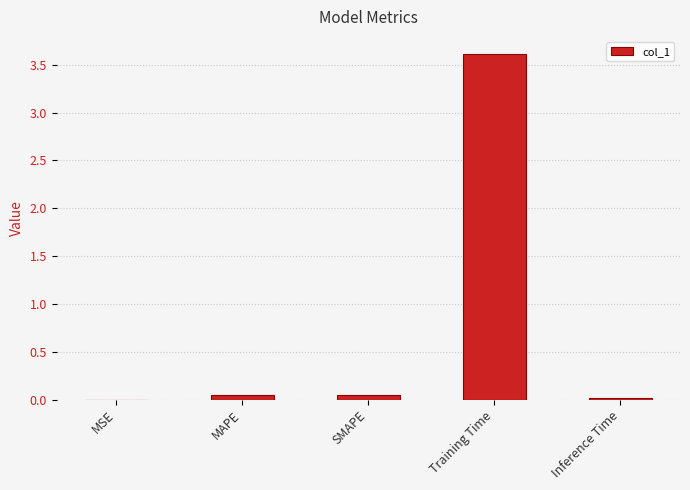

What value does the data have at Training Time?

3.6